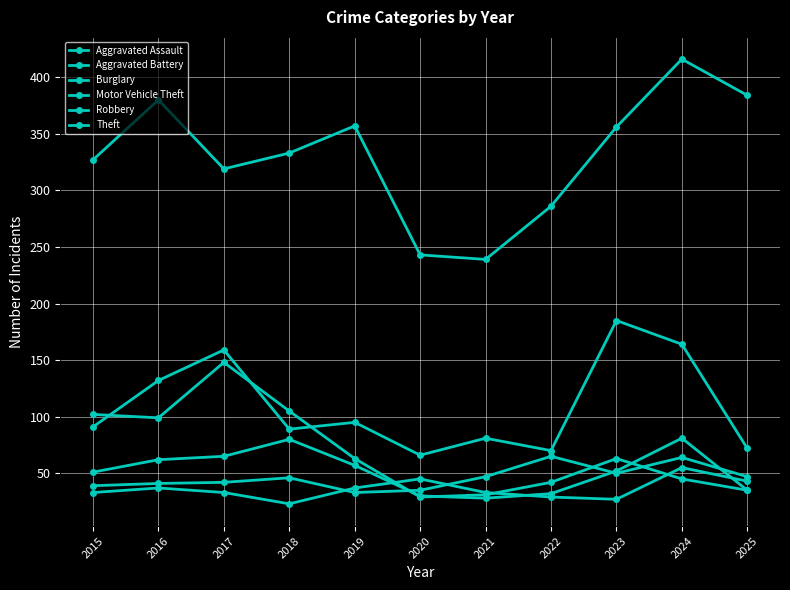

How many data points does each series have?

11